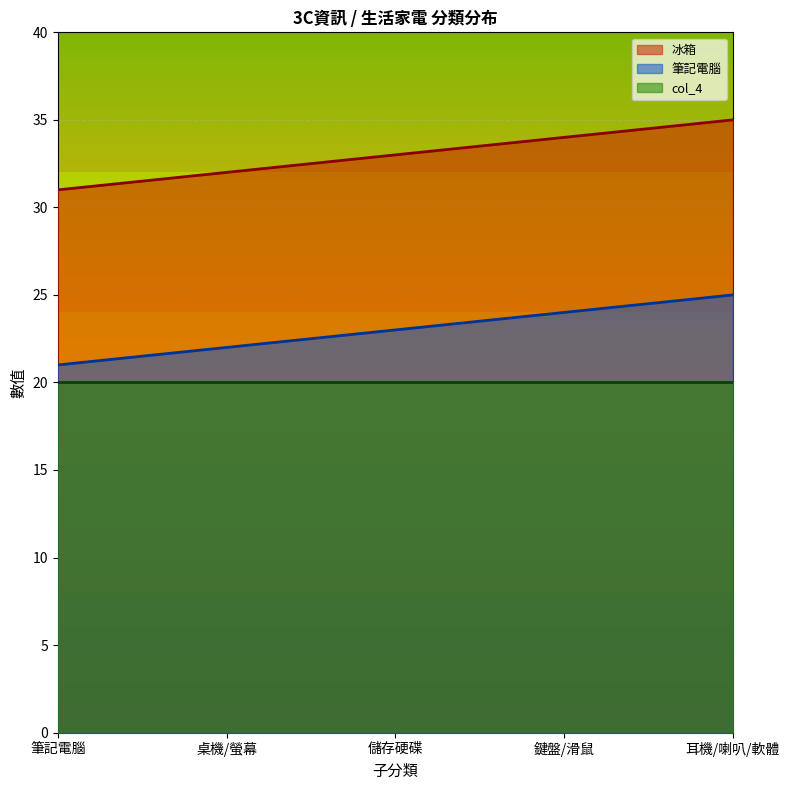

What is the total value across all series at 桌機/螢幕?

74